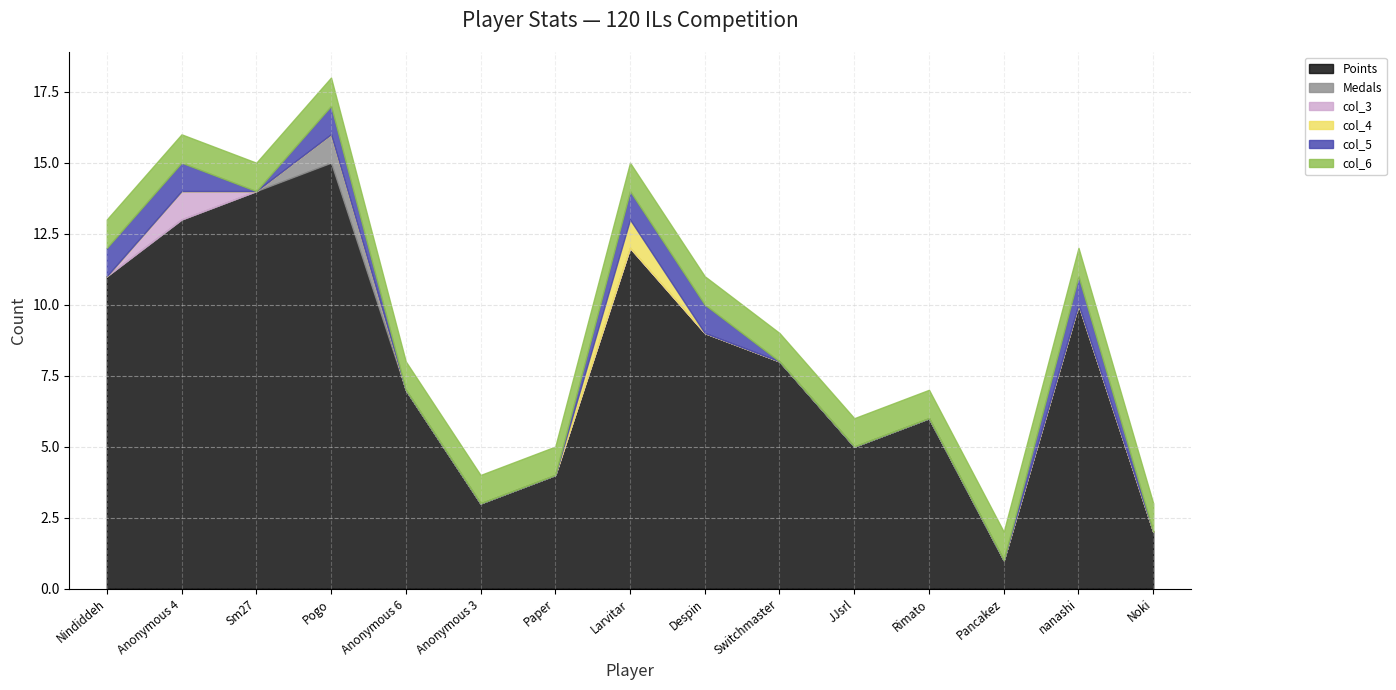

List the labels in order of col_5 value, largest first.

Nindiddeh, Anonymous 4, Pogo, Larvitar, Despin, nanashi, Sm27, Anonymous 6, Anonymous 3, Paper, Switchmaster, JJsrl, Rimato, Pancakez, Noki